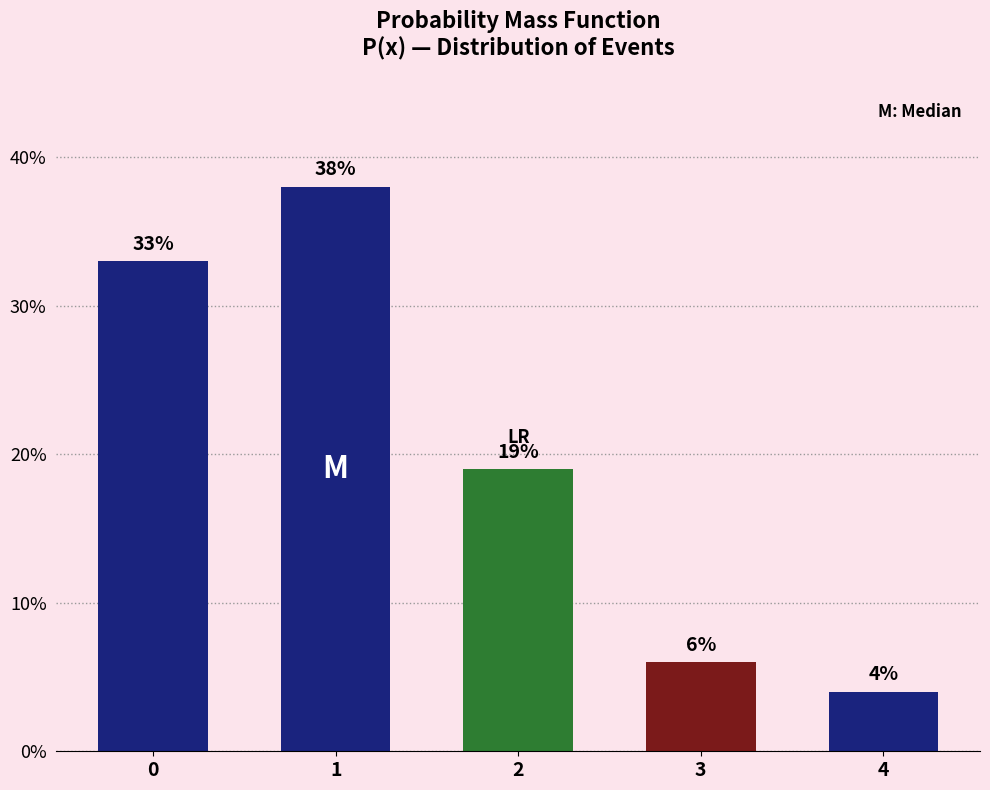

What is the sum of the values at 4 and 3?

0.1